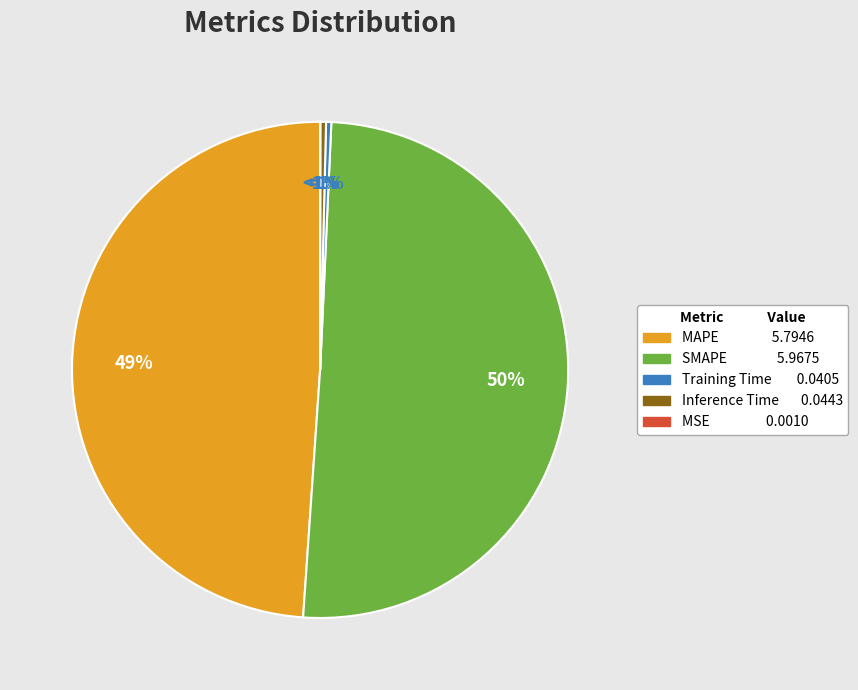

Which category accounts for the majority?

SMAPE